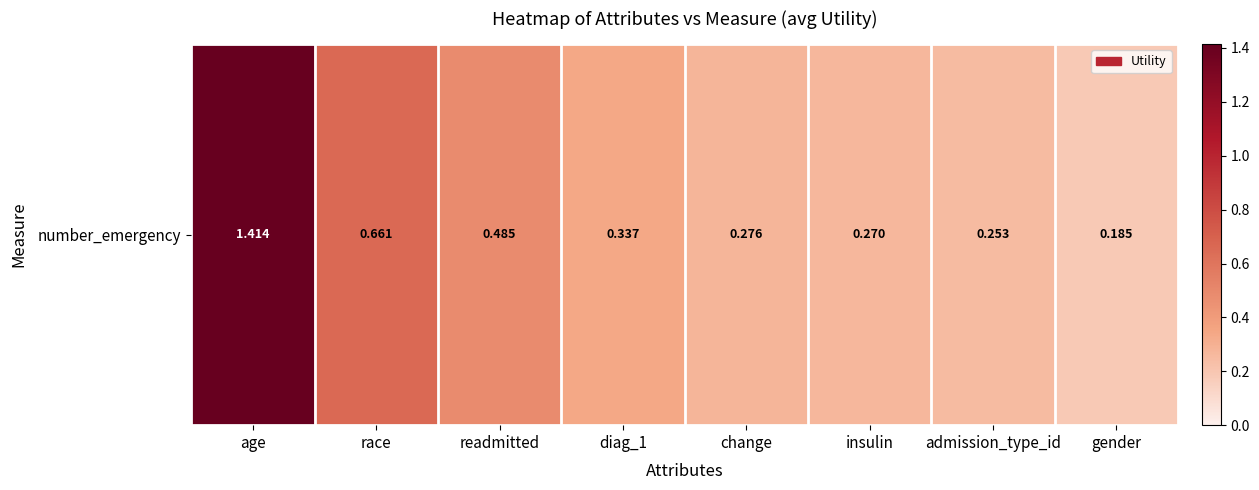

What is the sum of all values?

3.9